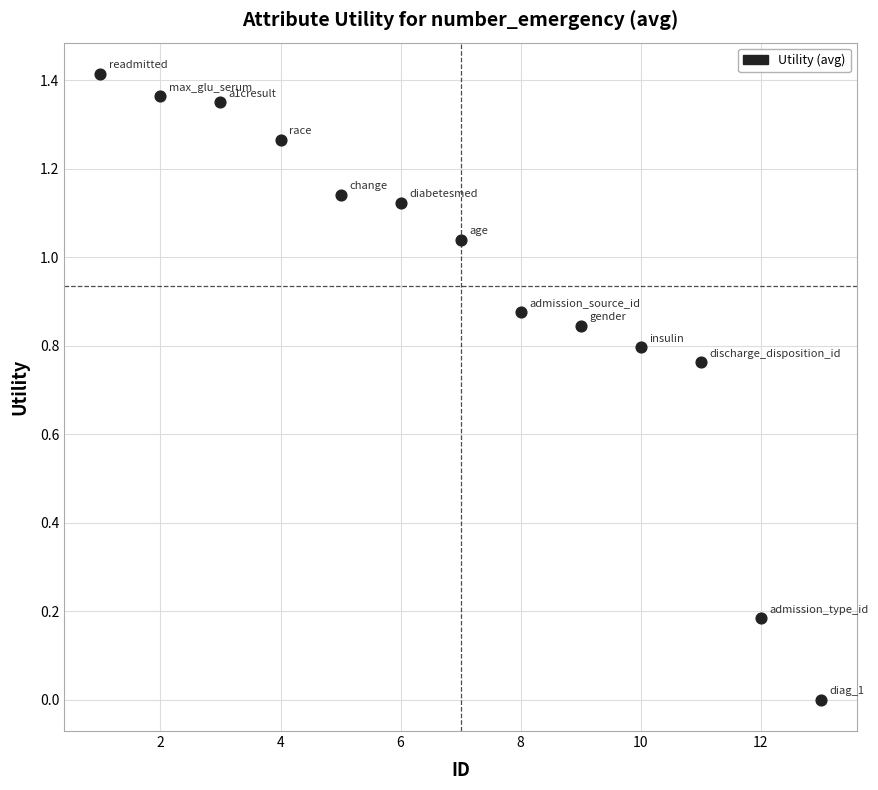

What is the range of X values (max minus min)?

12.0